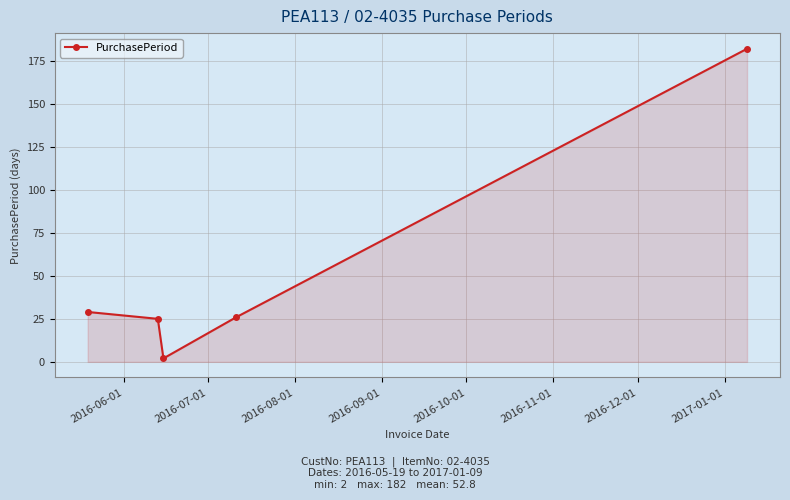

What is the difference between the maximum and minimum values?

180